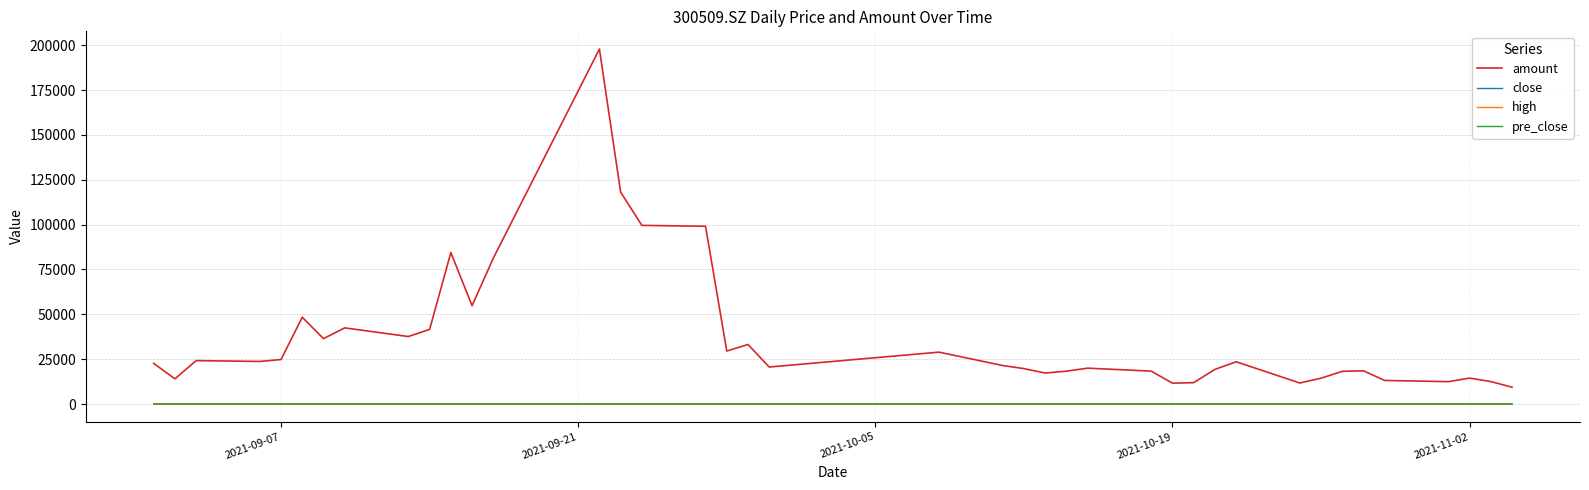

True or false: high and amount cross at least once.

False